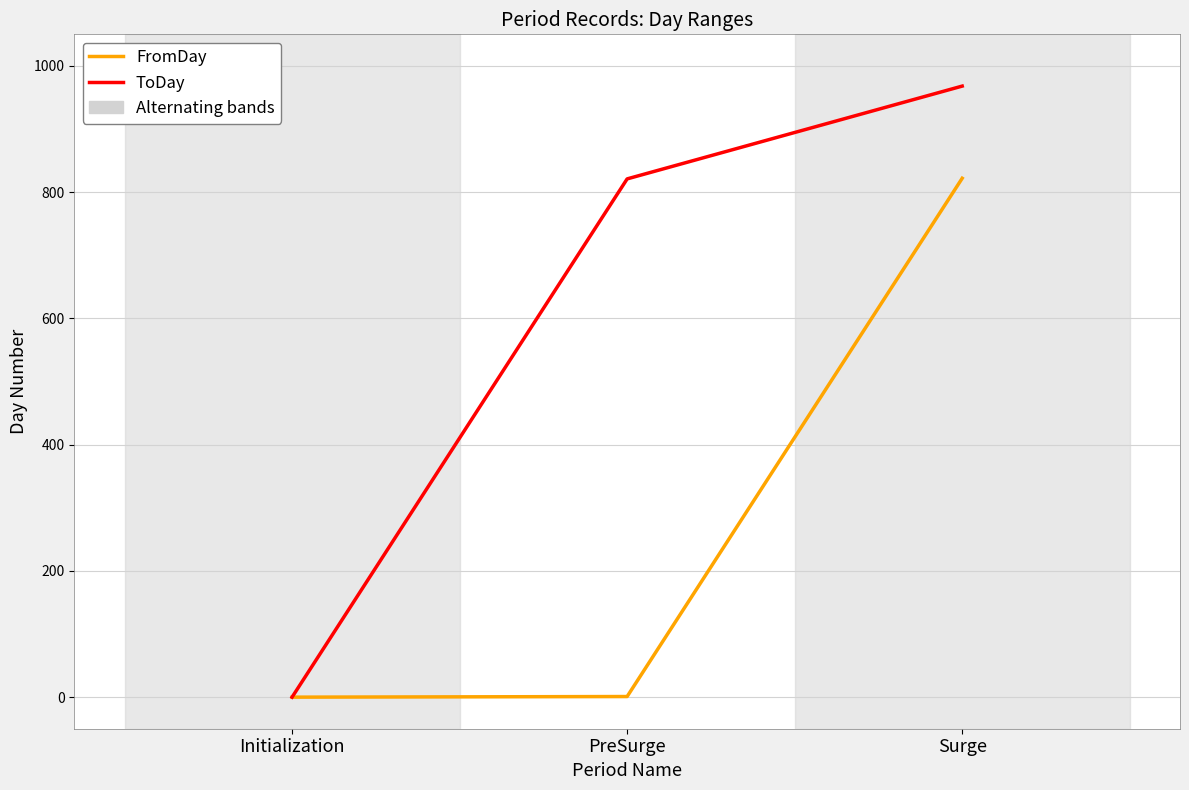

The value of ToDay at PreSurge is 821. True or false?

True